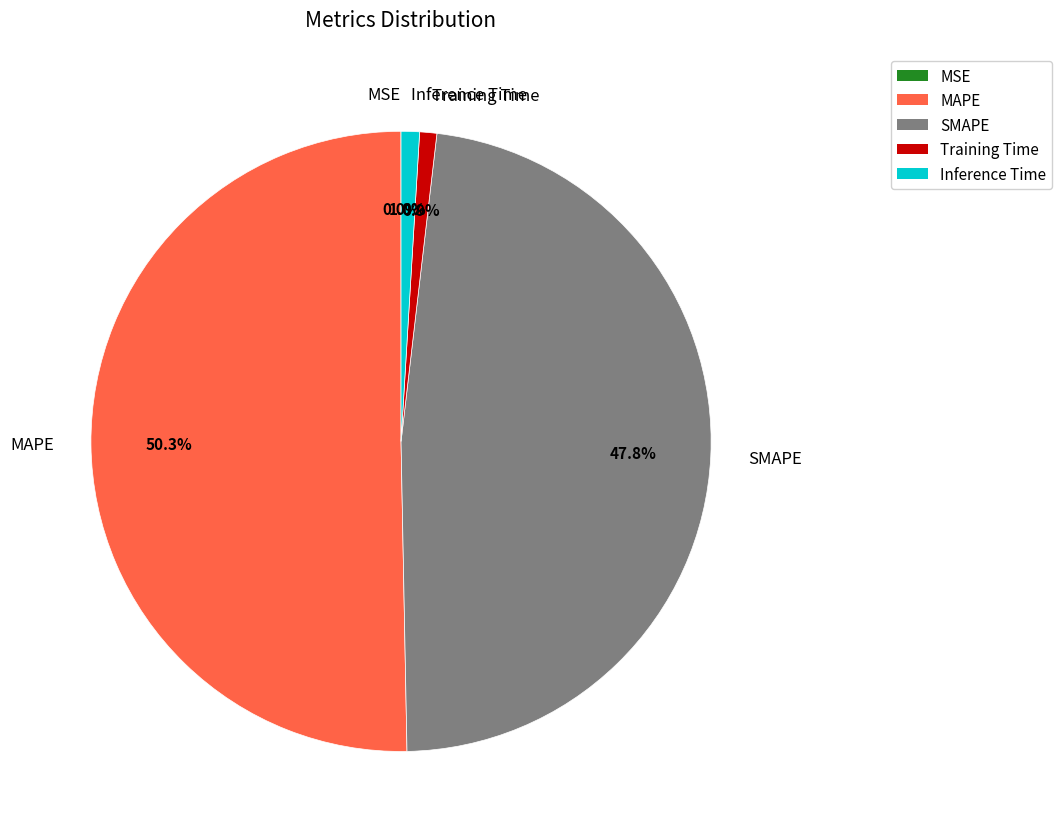

To the nearest percent, what portion does MAPE represent?

50%